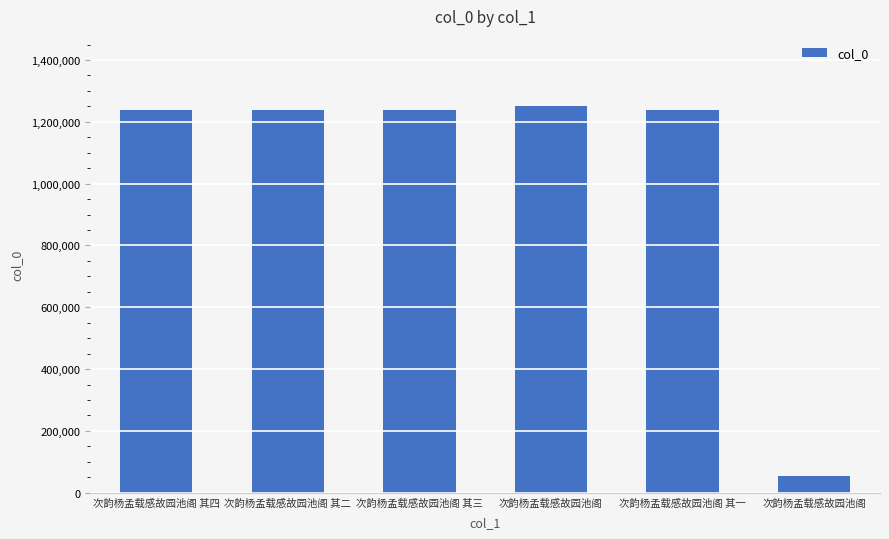

Does the chart contain any negative values?

No